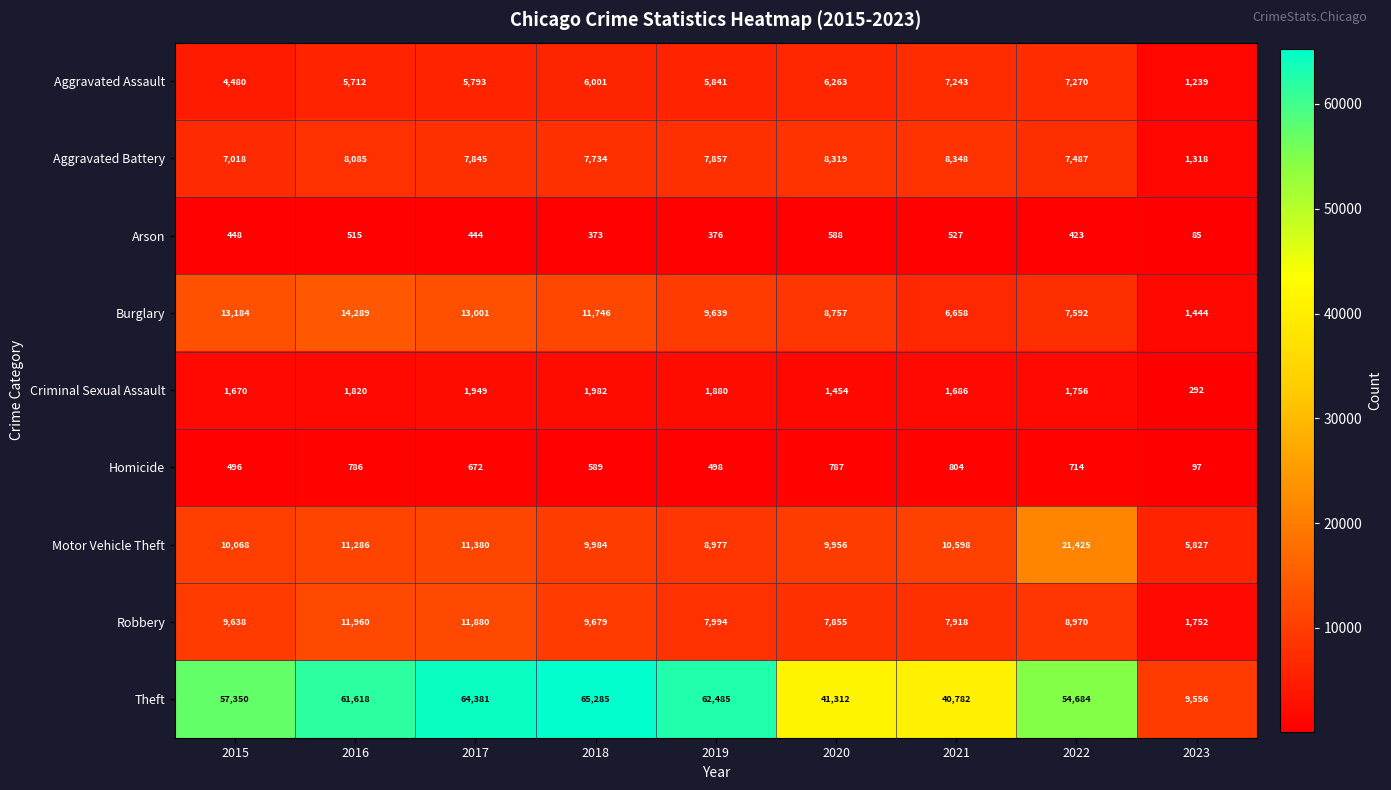

List the series in order of their peak value, highest first.

Theft, Motor Vehicle Theft, Burglary, Robbery, Aggravated Battery, Aggravated Assault, Criminal Sexual Assault, Homicide, Arson